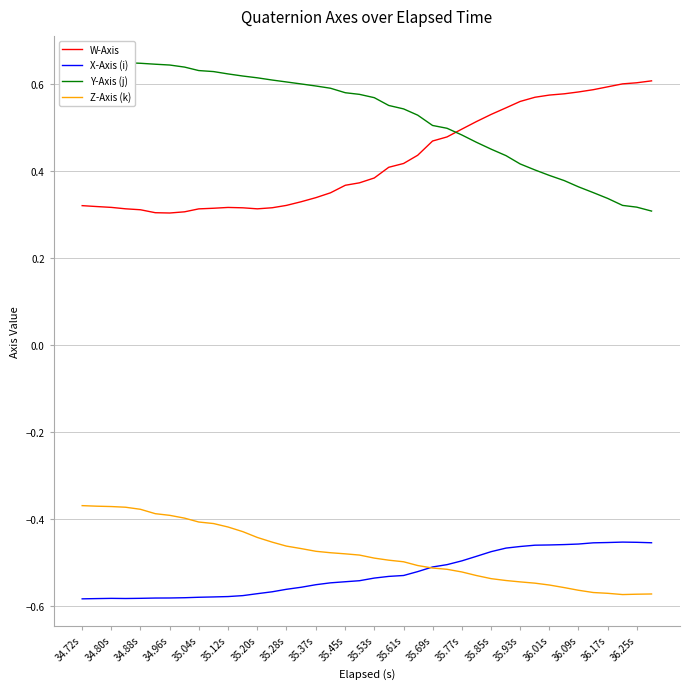

The value of W-Axis at 35.85s is 0.3. True or false?

False